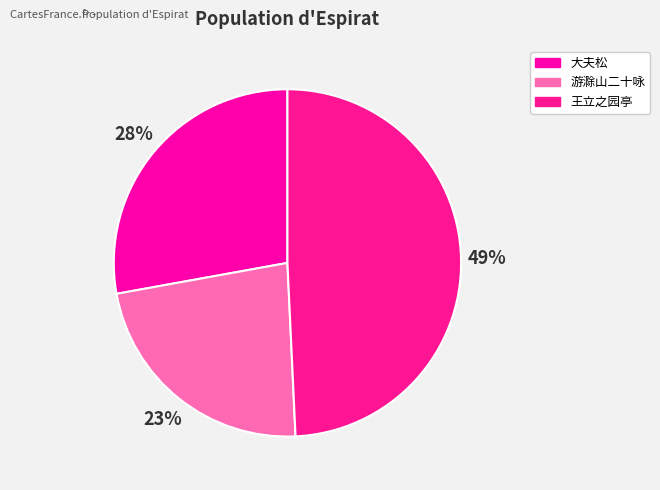

Count the number of slices in the pie.

3